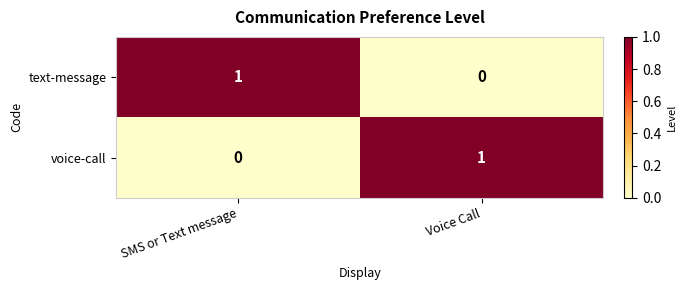

Rank the categories by voice-call value from highest to lowest.

Voice Call, SMS or Text message